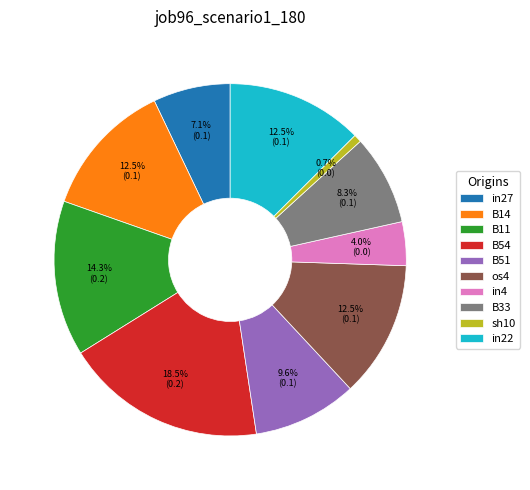

Does any single category account for the majority?

No